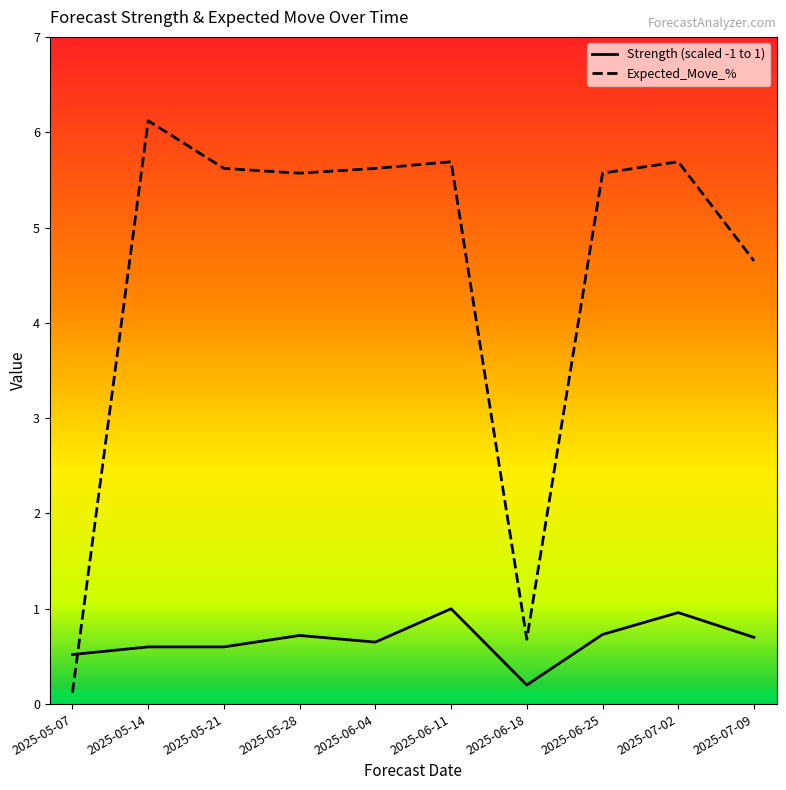

Is this an area chart (filled region under the line)?

No